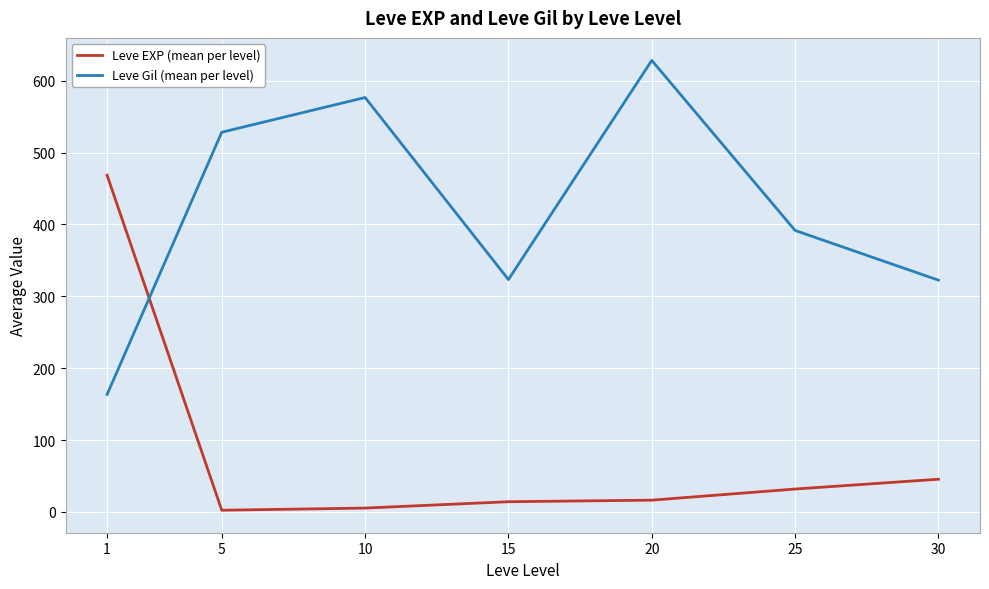

What is the average value of the Leve Gil (mean per level) series?

419.2